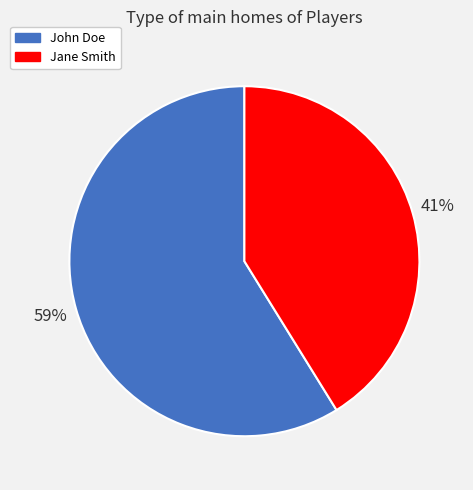

Which slice is the largest?

John Doe